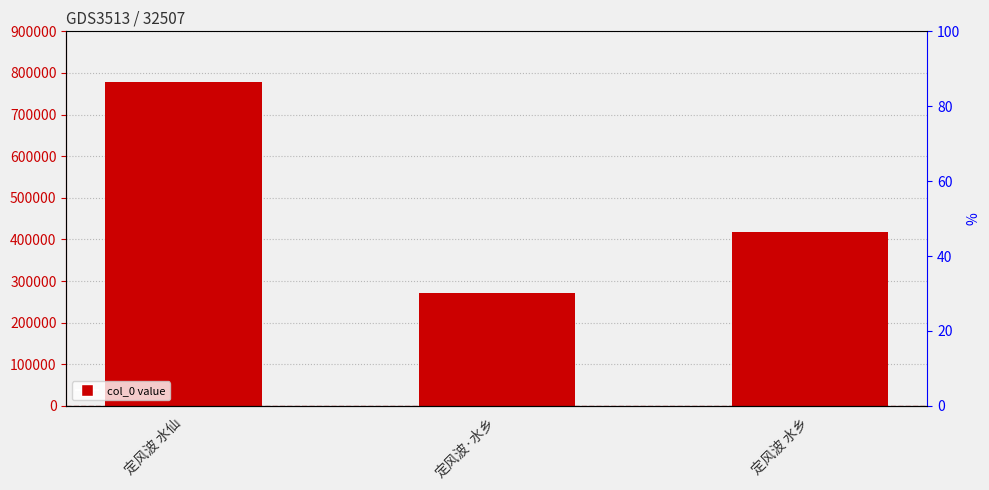

Which category has the lowest value across all series?

定风波·水乡